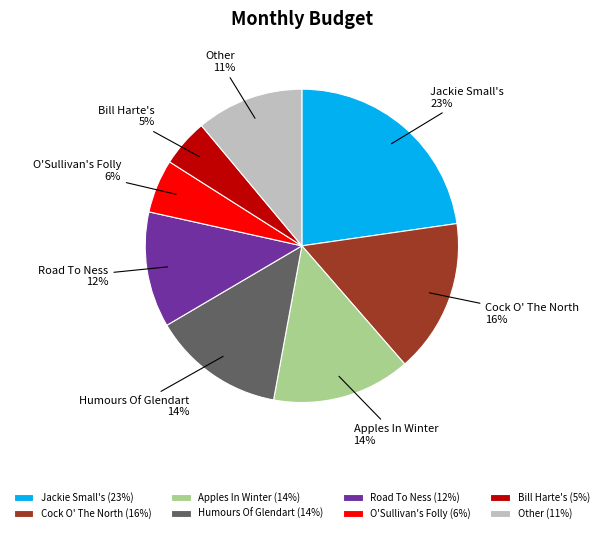

Which category has the biggest portion of the pie?

Jackie Small's